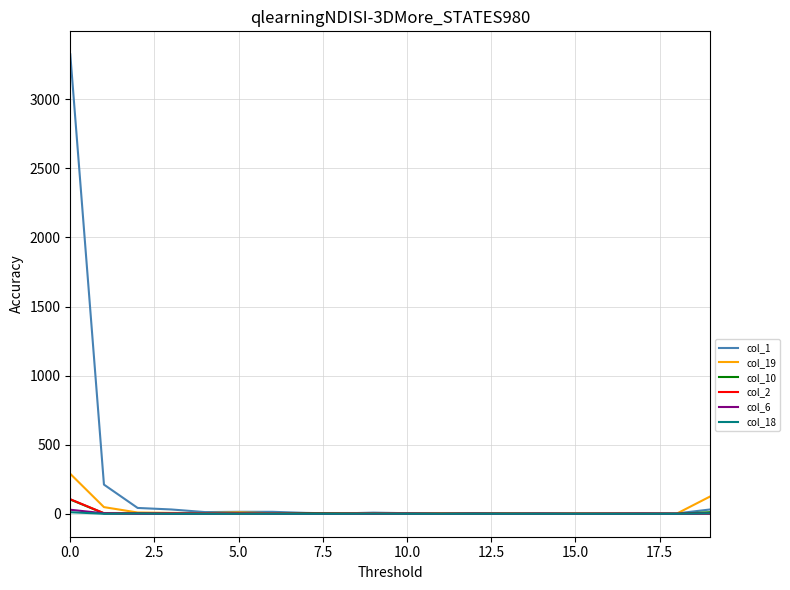

Which series has the largest total across all categories?

col_1